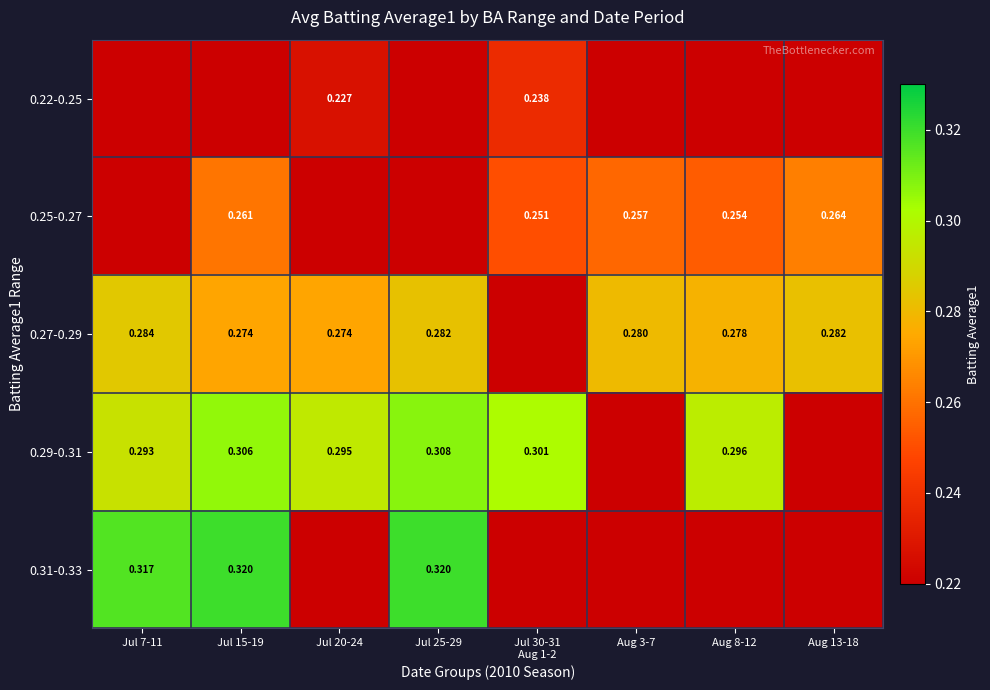

Is the value of 0.27-0.29 at Jul 7-11 greater than the value of 0.29-0.31 at Jul 7-11?

No